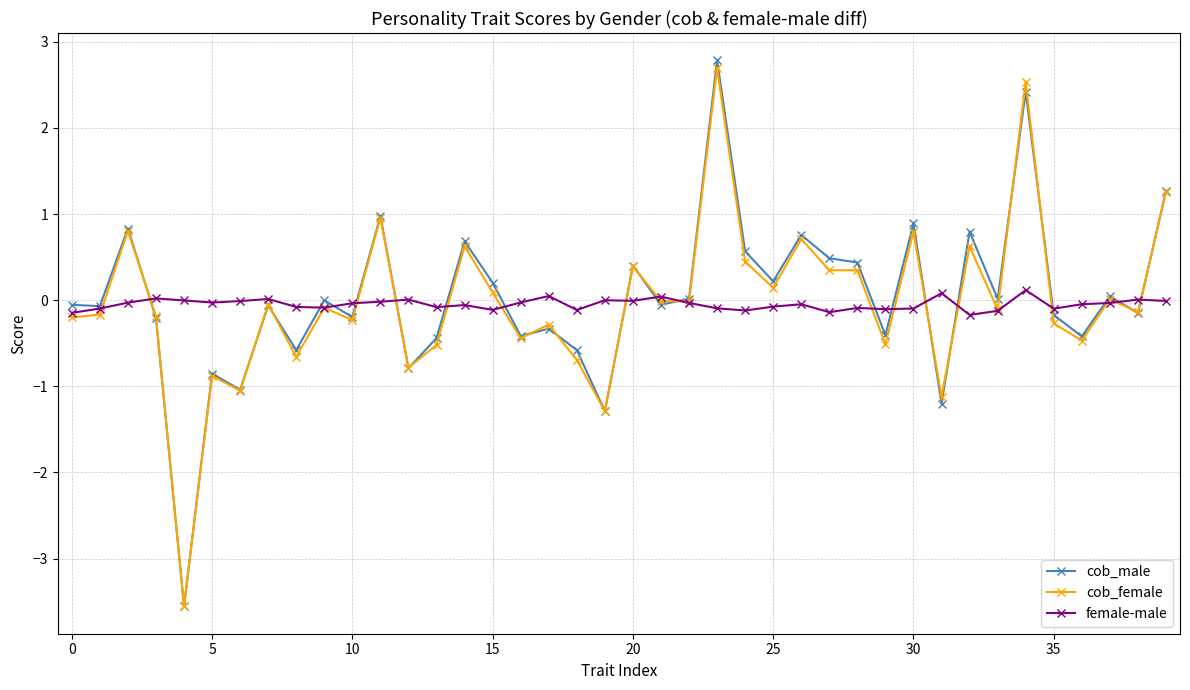

What is the maximum value for cob_male?

2.8